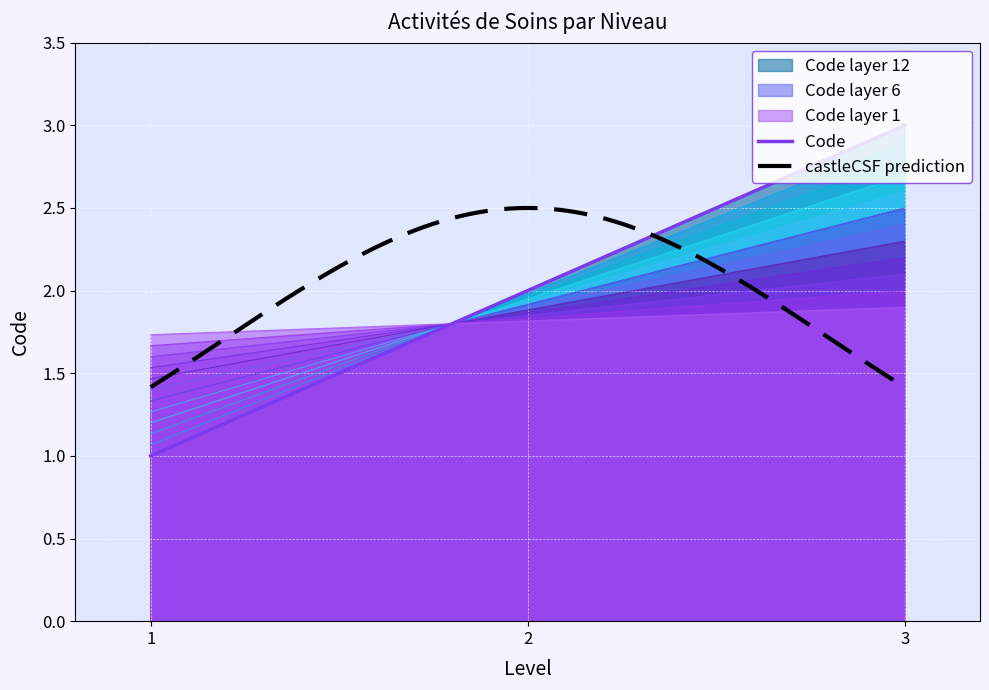

What is the average value?

2